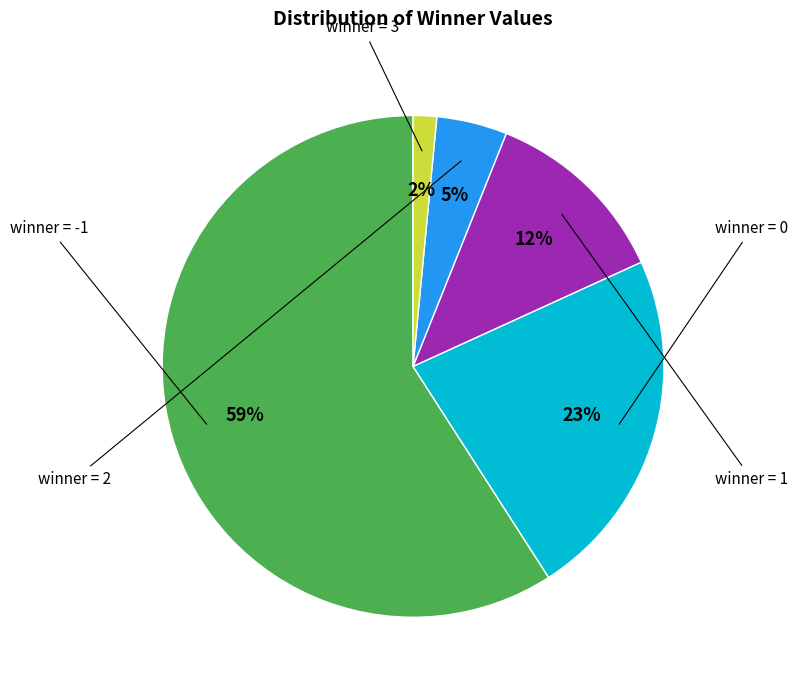

To the nearest percent, what is the average slice percentage?

20%